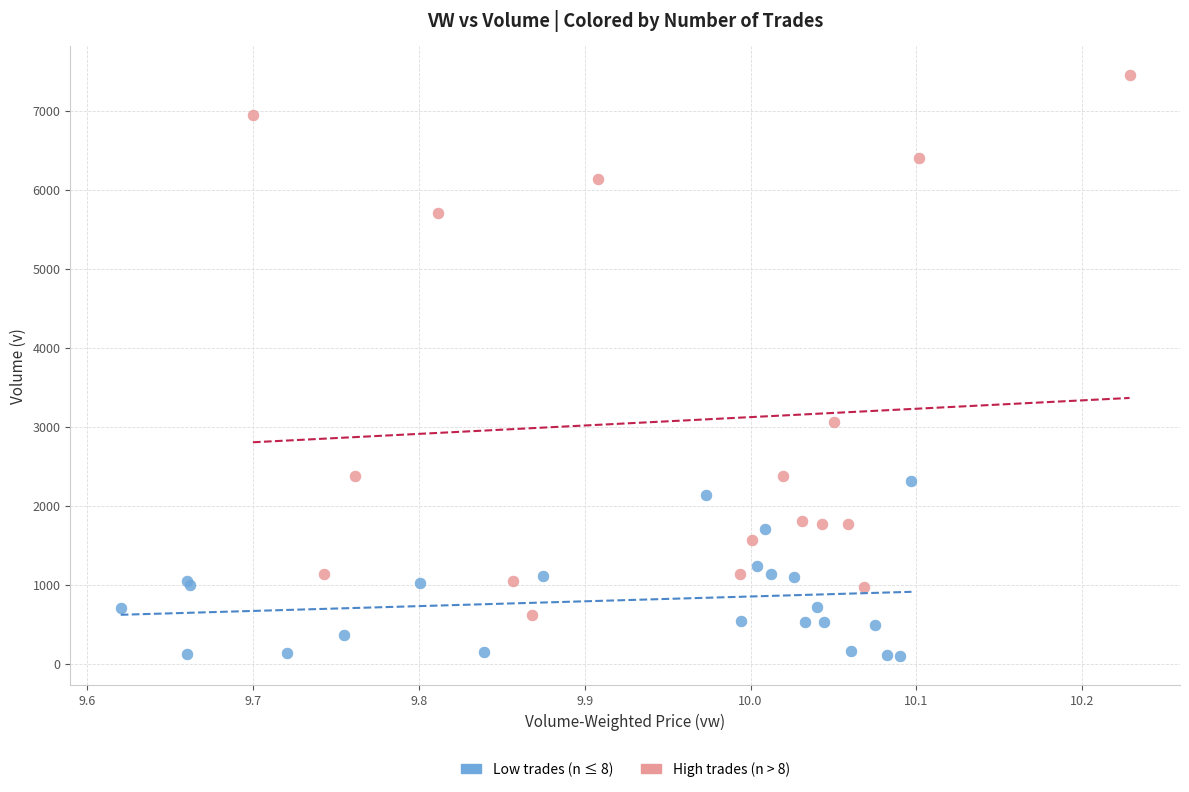

Which series has the widest spread of Y values?

High trades (n > 8)